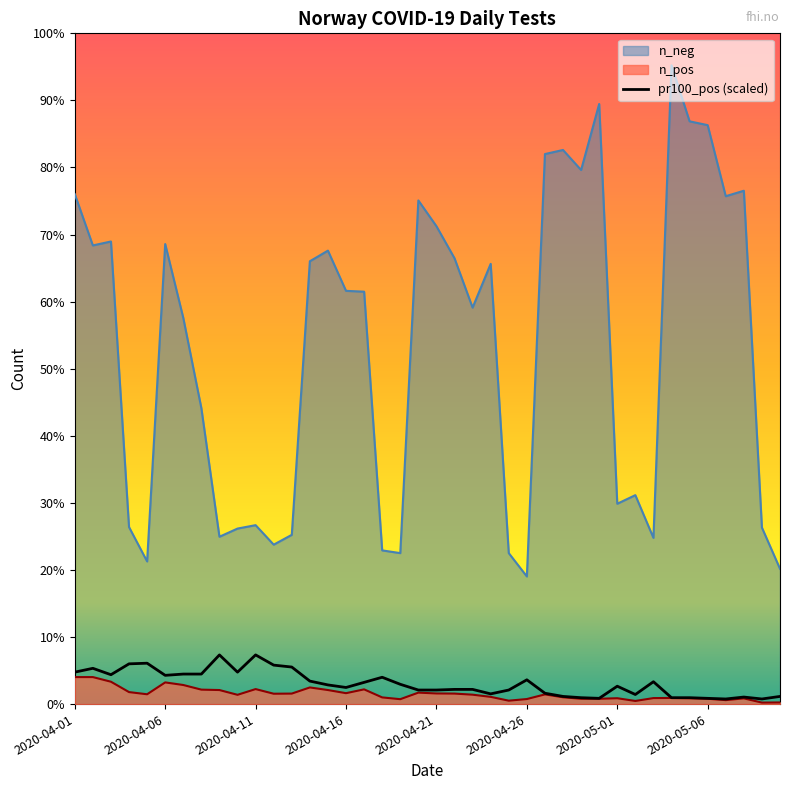

Count the number of categories in the chart.

40